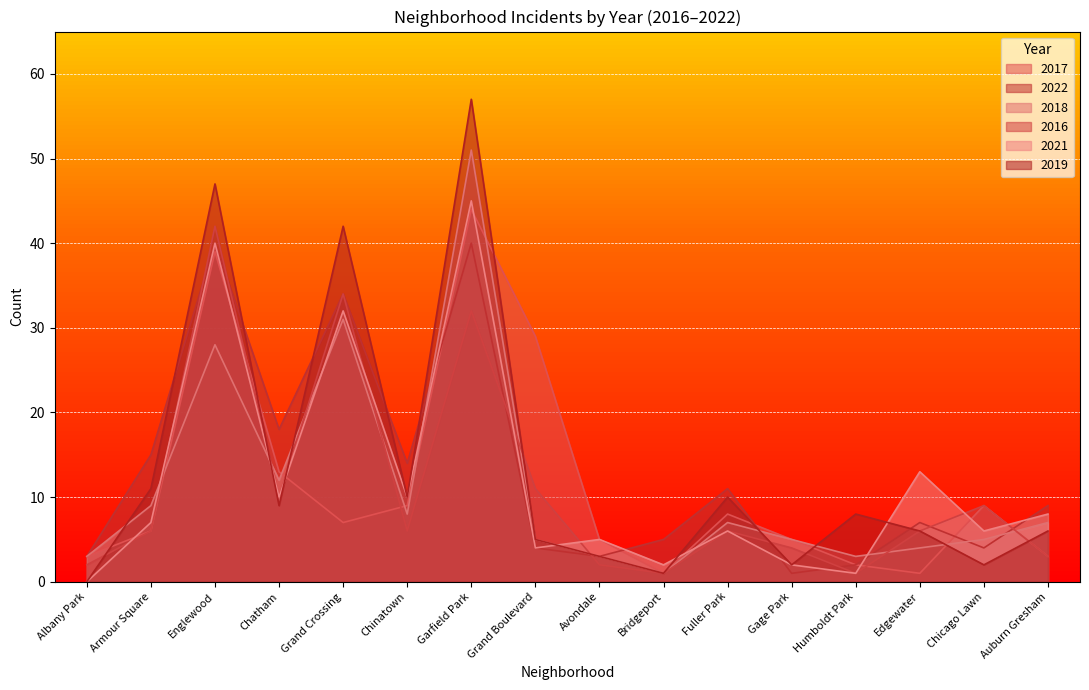

Where is 2021 nearest to the value 22?

Edgewater